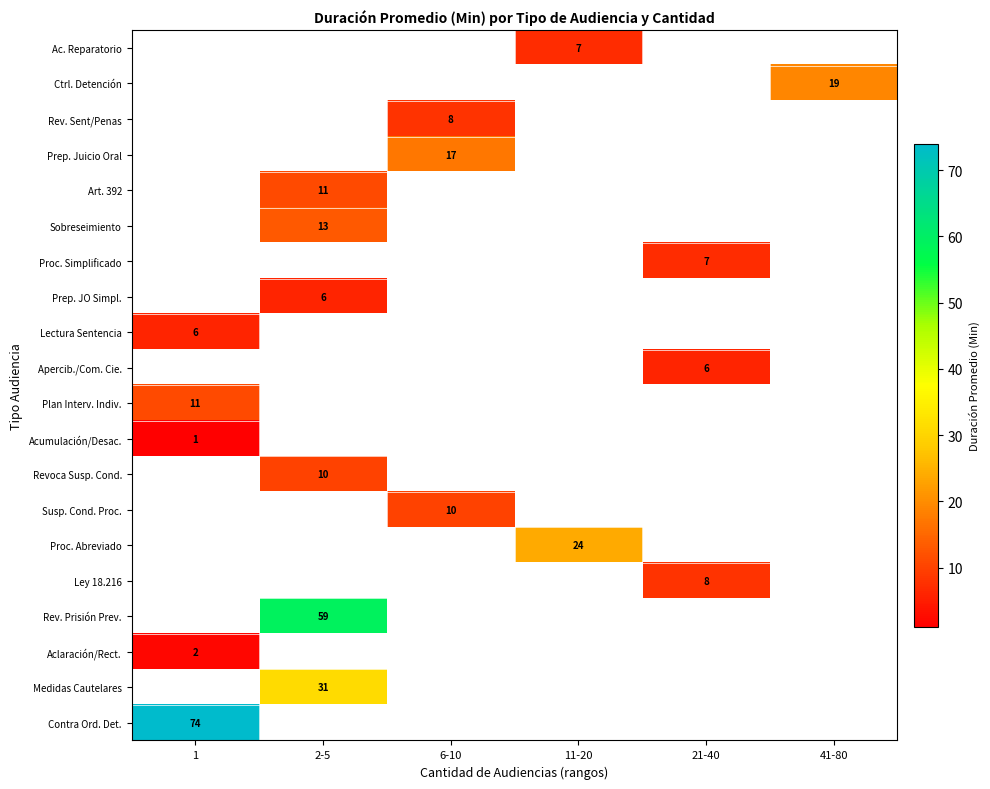

The value of Ac. Reparatorio at 11-20 is 4.3. True or false?

False